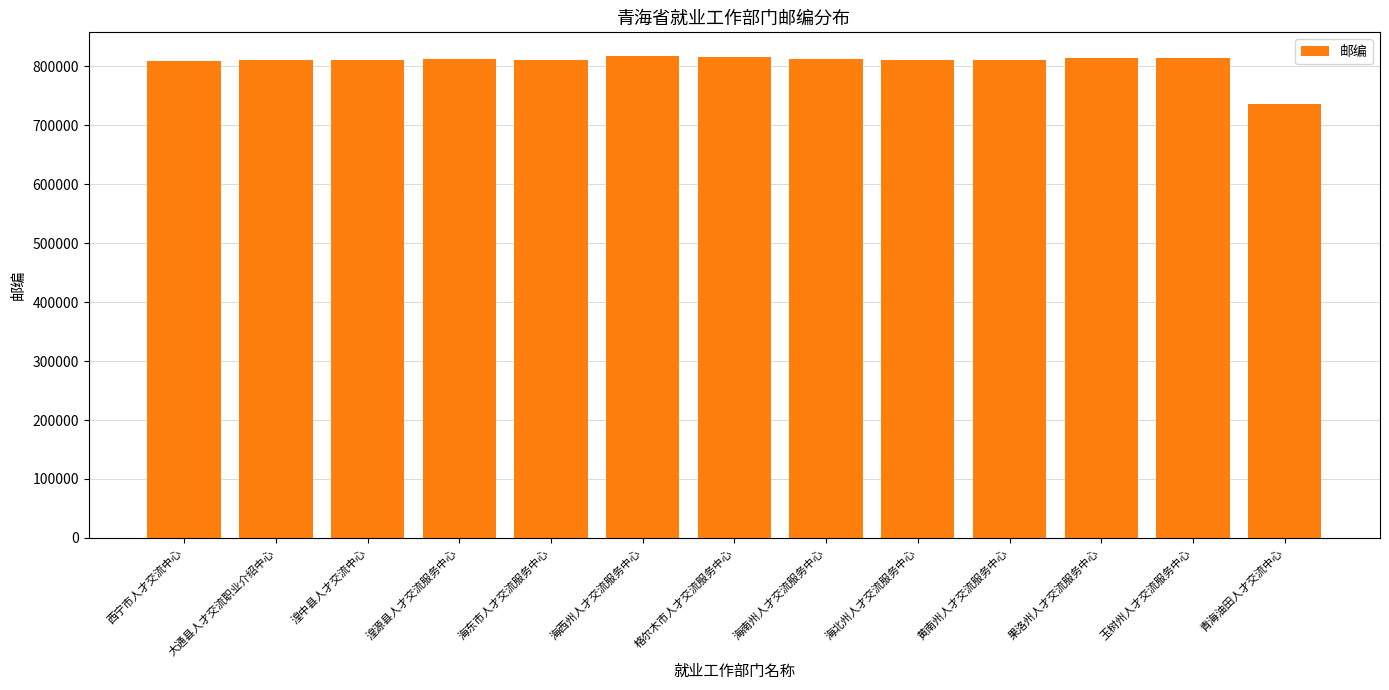

What position from the left is 格尔木市人才交流服务中心?

7